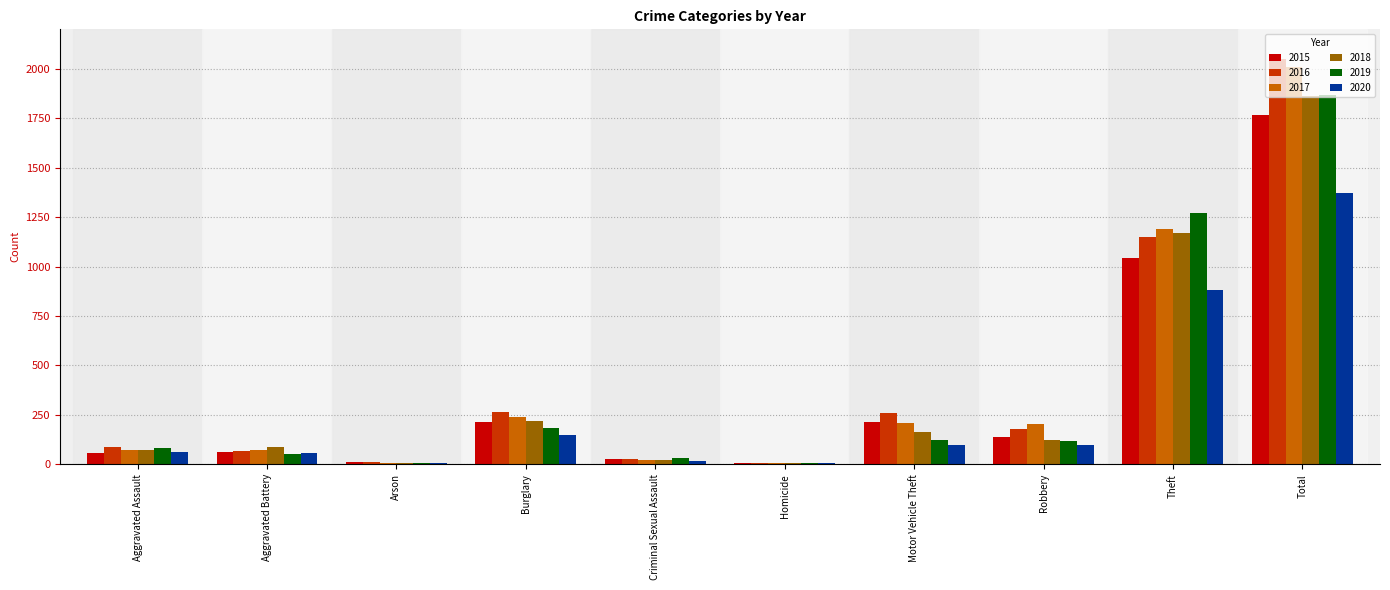

Which series changed the most between Theft and Total?

2016